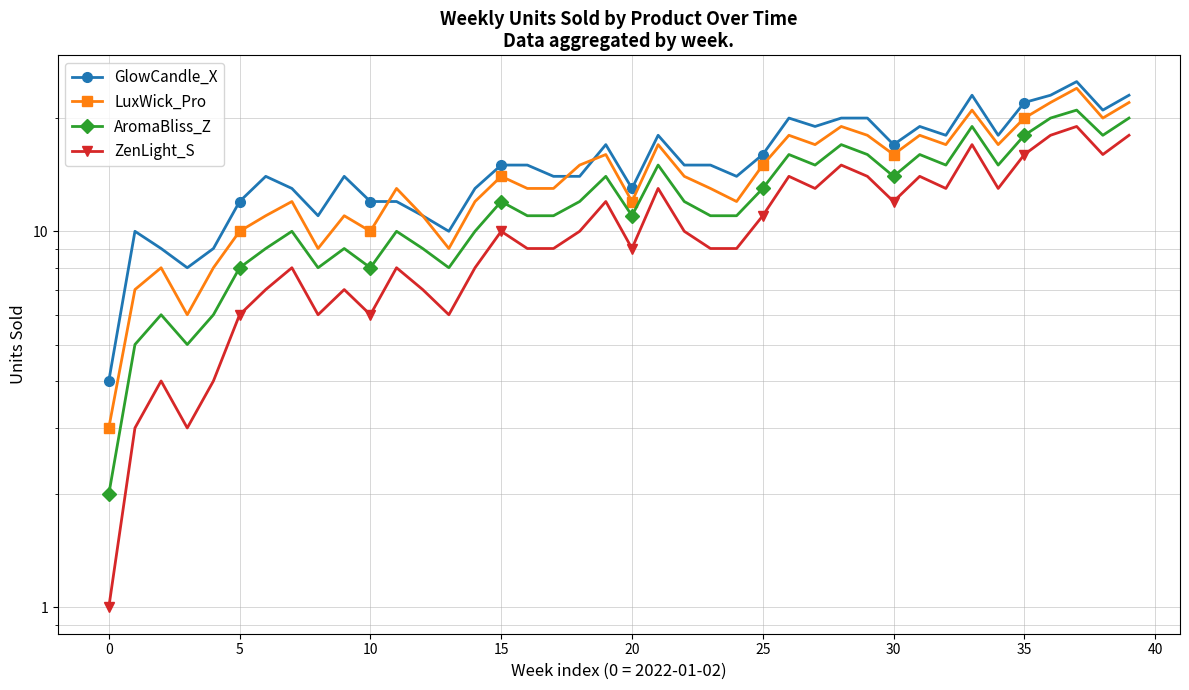

Where is LuxWick_Pro nearest to the value 13?

11